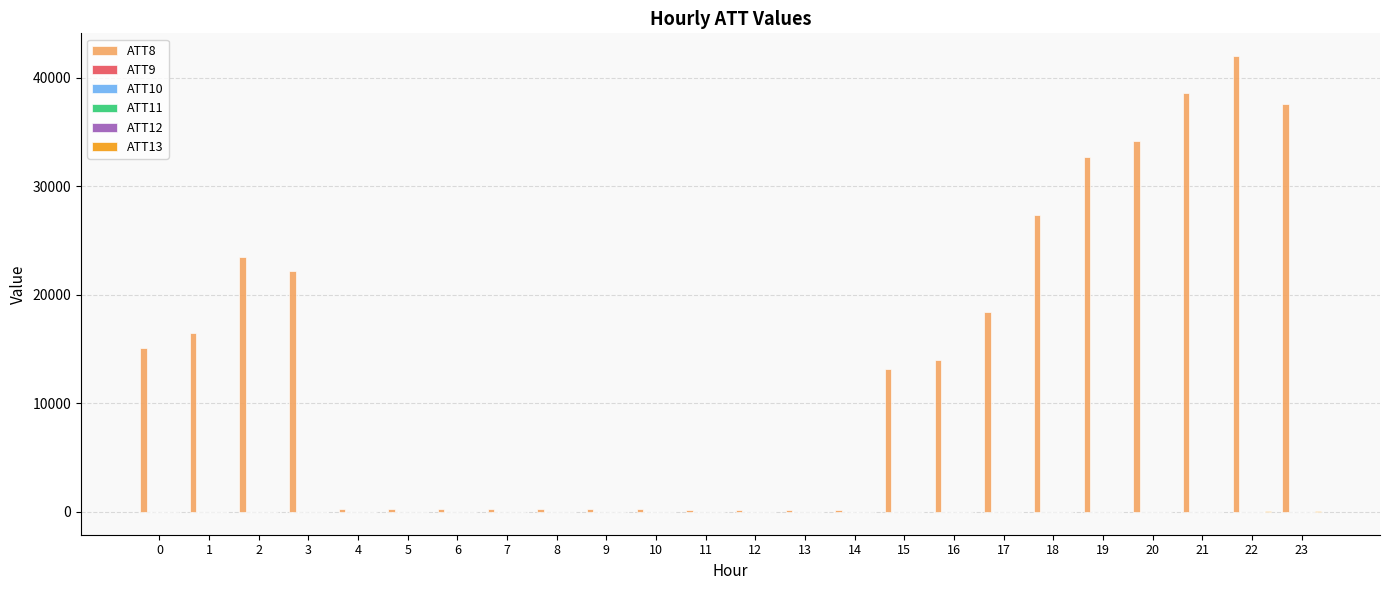

What is the total value across all series at 15?

13195.7